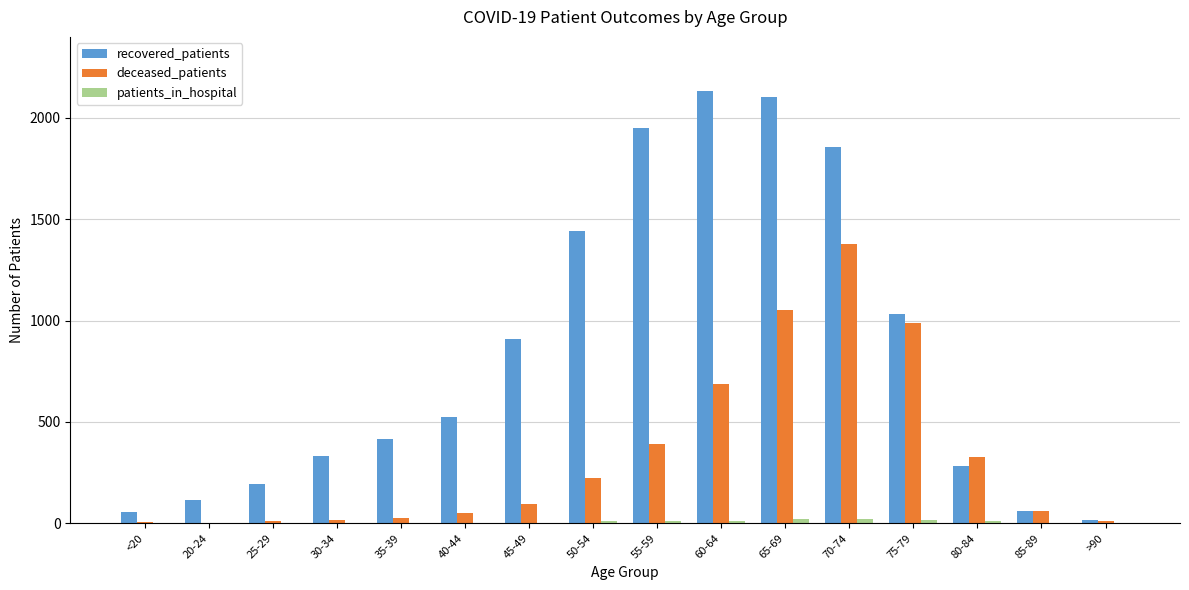

True or false: recovered_patients has a value of 1858 at 70-74.

True